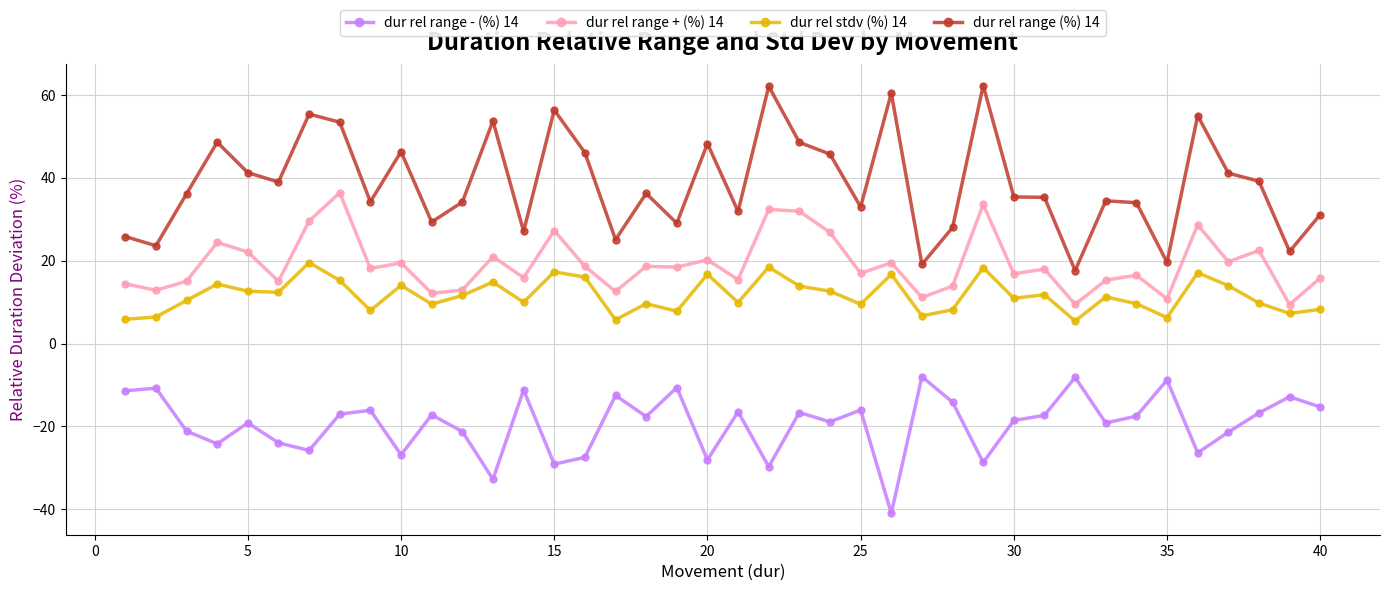

True or false: dur rel stdv (%) 14 and dur rel range - (%) 14 intersect in this chart.

False